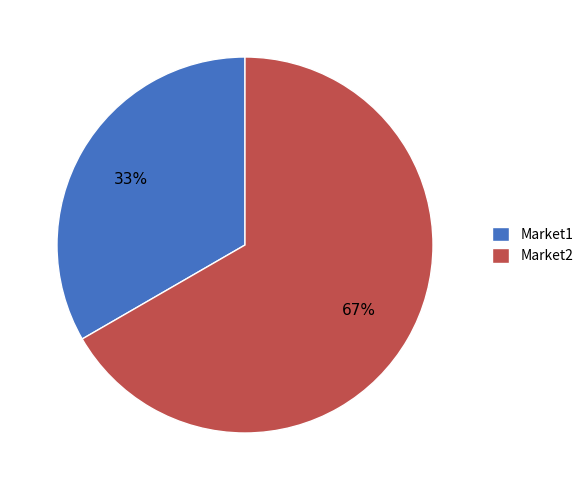

Rank the categories by value from lowest to highest.

Market1, Market2